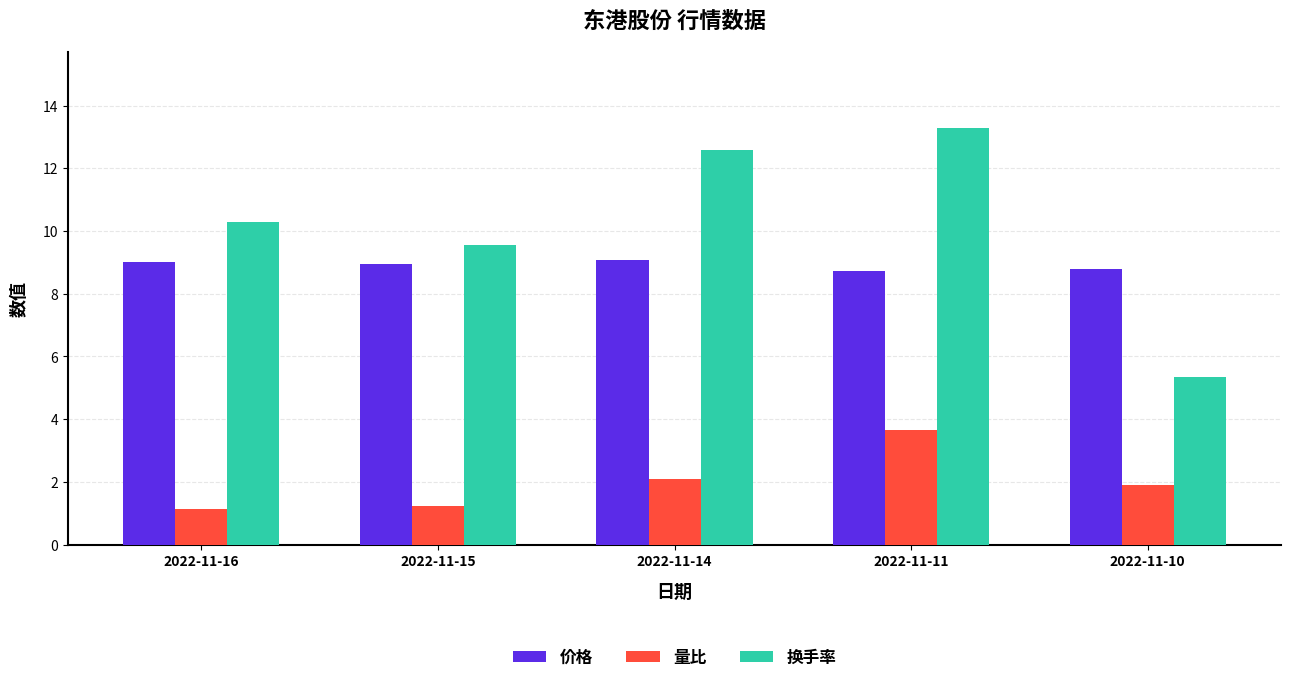

What is the difference between the second highest and second lowest values in the 价格 series?

0.2